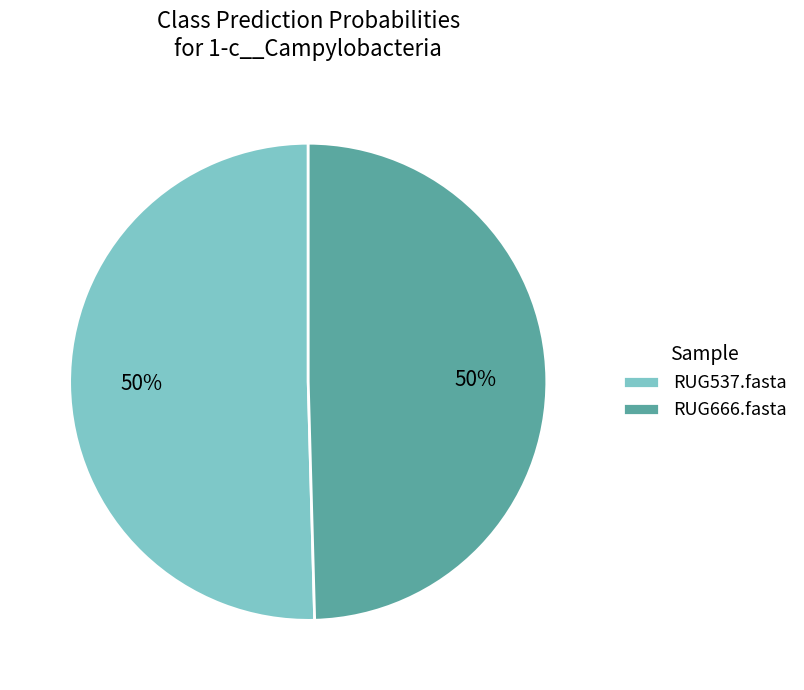

To the nearest percent, what percentage of the pie is RUG537.fasta?

50%